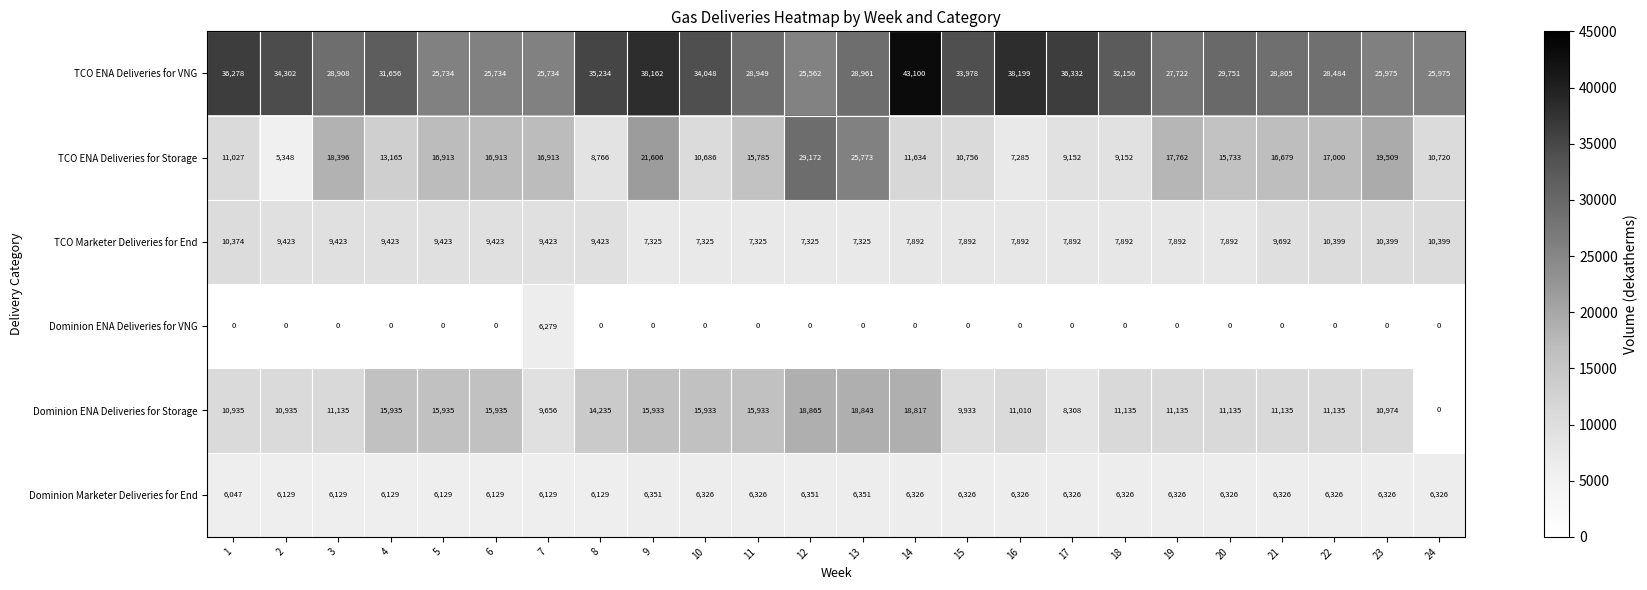

At 21, list the series in order from largest to smallest.

row_0, row_1, row_4, row_2, row_5, row_3